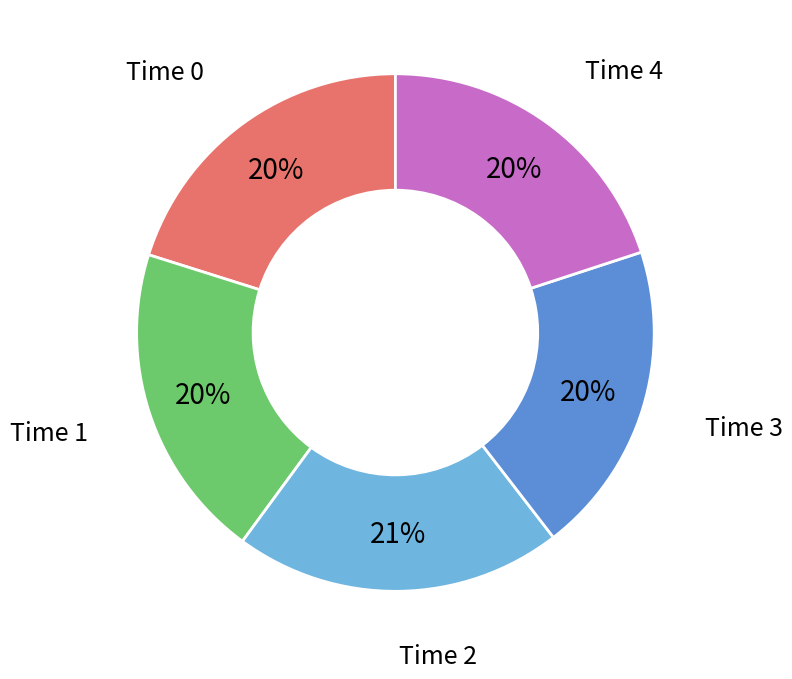

To the nearest percent, what percentage of the pie is Time 3?

20%